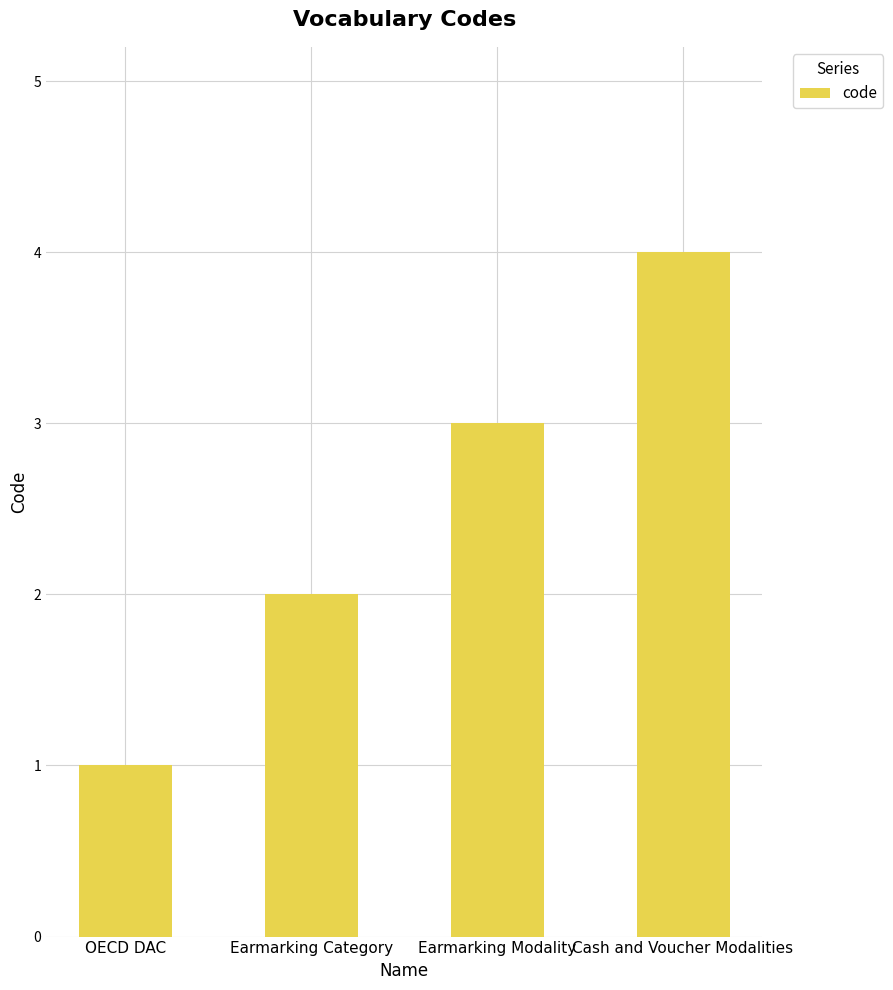

What position from the left is OECD DAC?

1